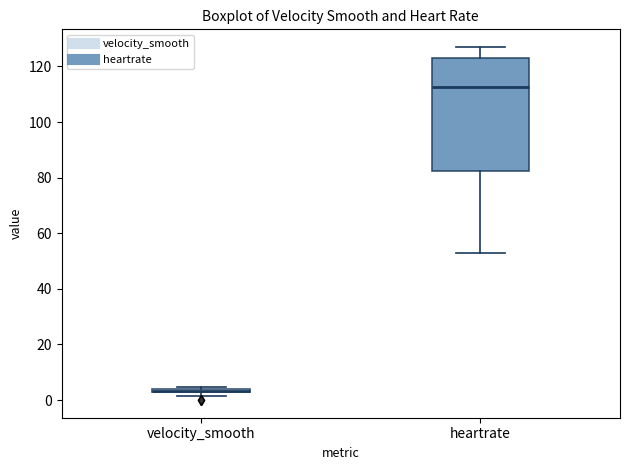

Comparing the boxes themselves (not the whiskers), which one is the tallest?

heartrate